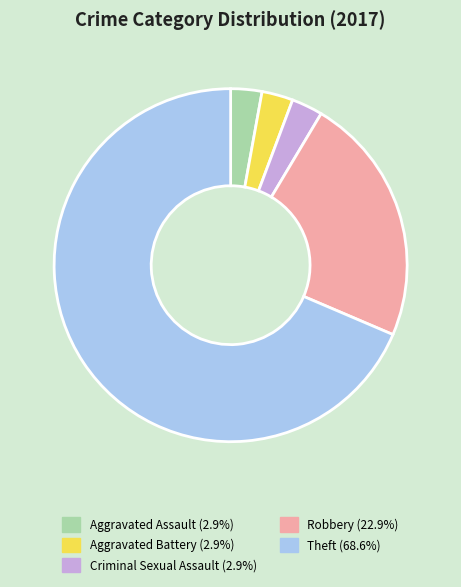

Combined, do Aggravated Battery and Theft account for over 50%?

Yes